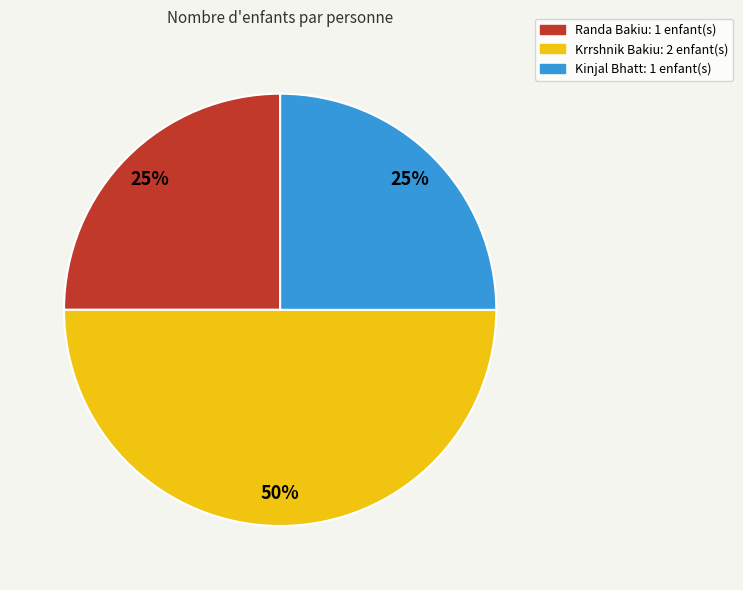

To the nearest percent, what is the difference between the largest and smallest slice percentages?

25%